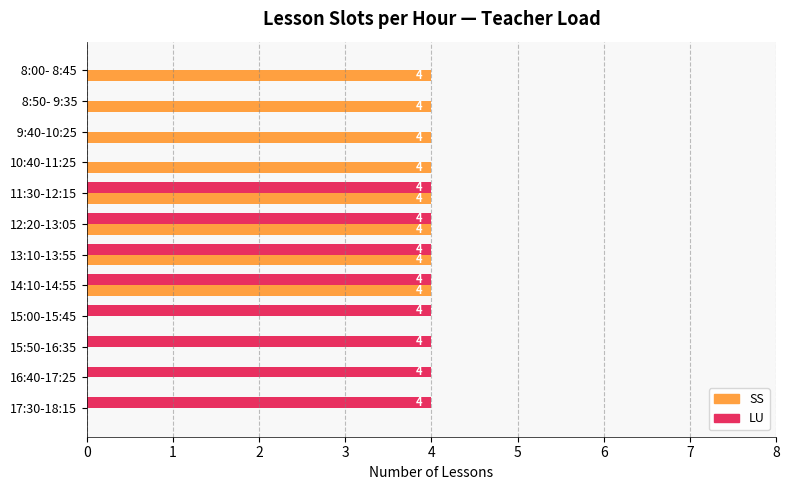

What is the greatest value displayed?

4